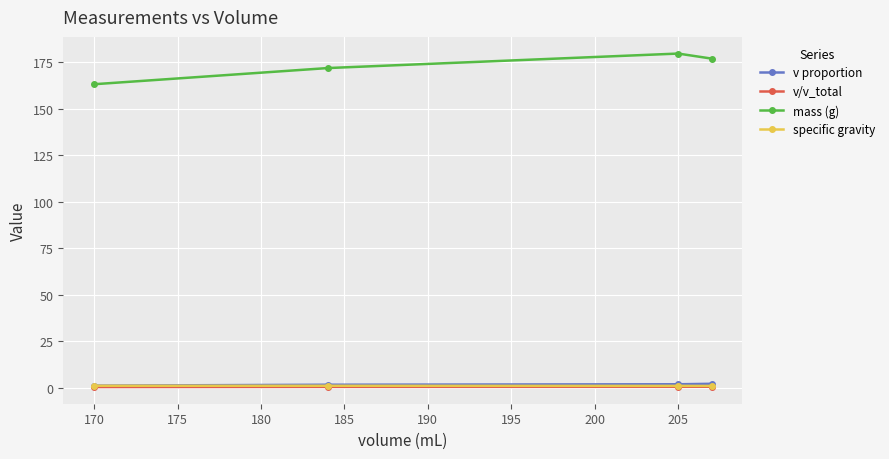

True or false: mass (g) and specific gravity cross at least once.

False